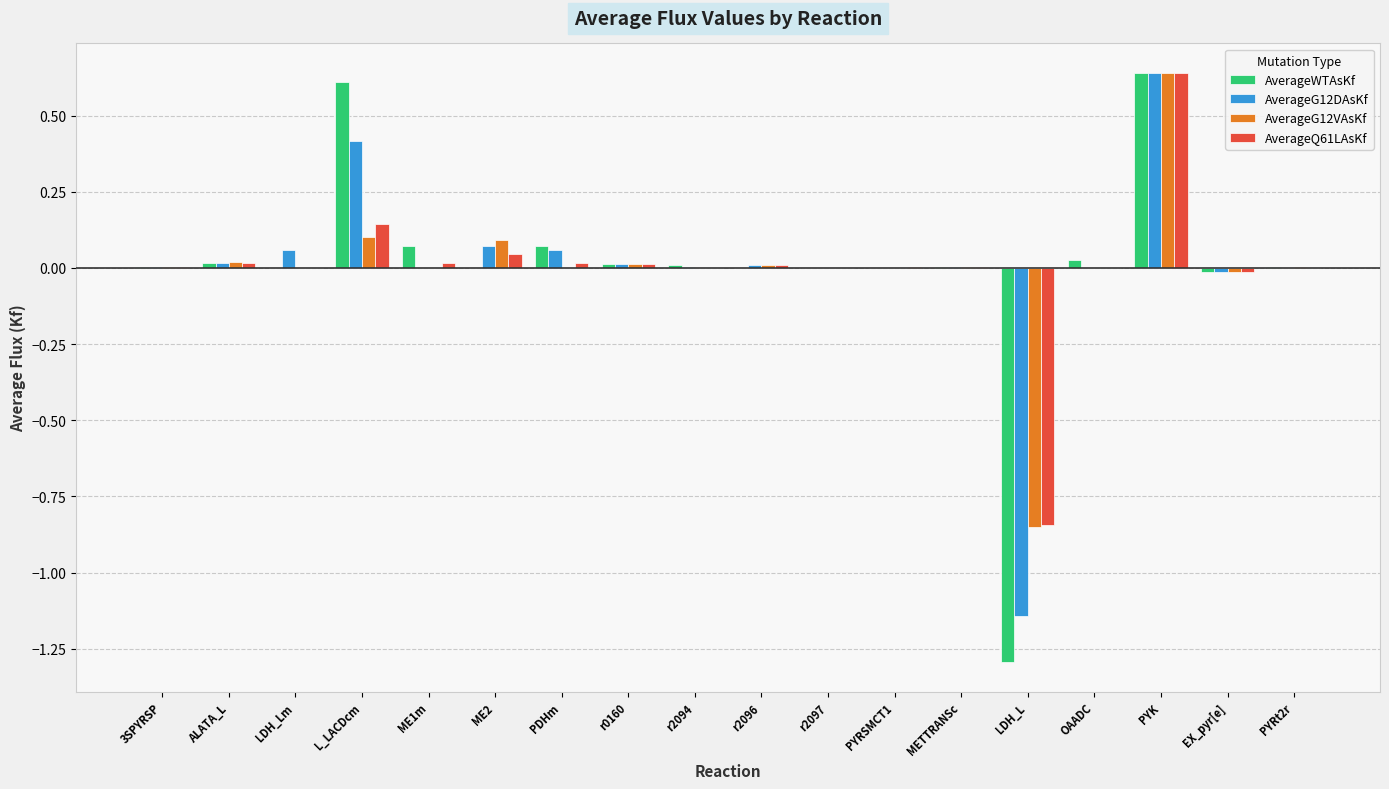

How many groups of bars are there?

18